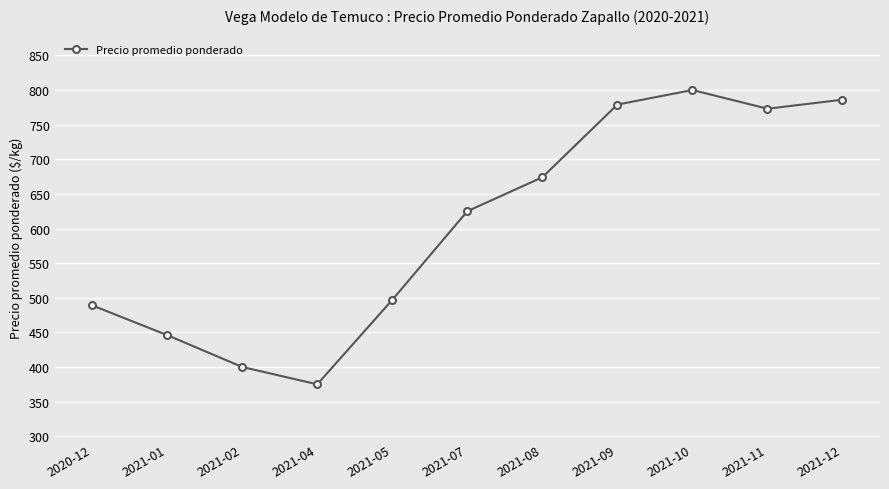

The value at 2021-01 is 591. True or false?

False